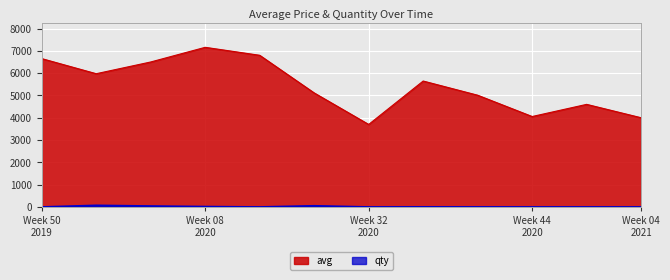

Which series has the largest range (max minus min)?

avg